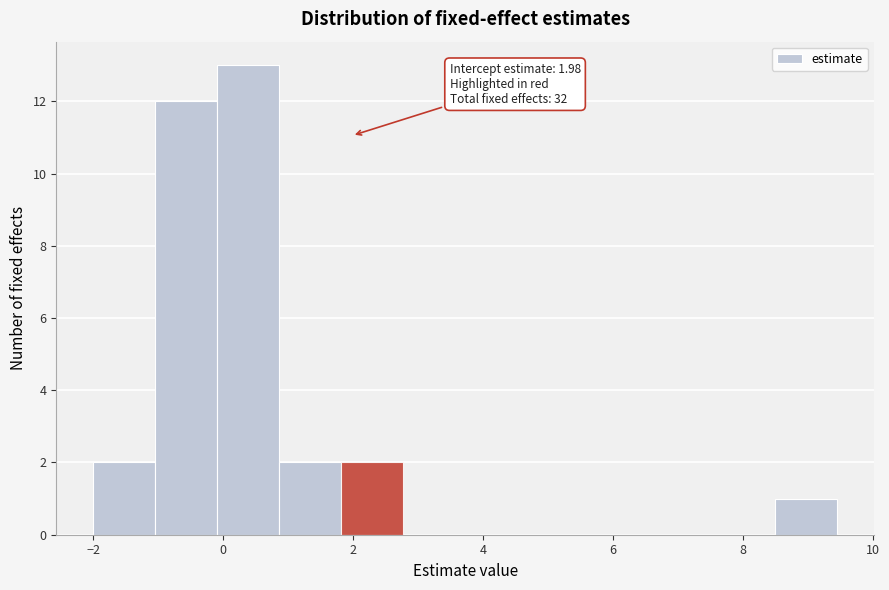

Which range on the x-axis has the tallest bar?

0.0 to 0.8